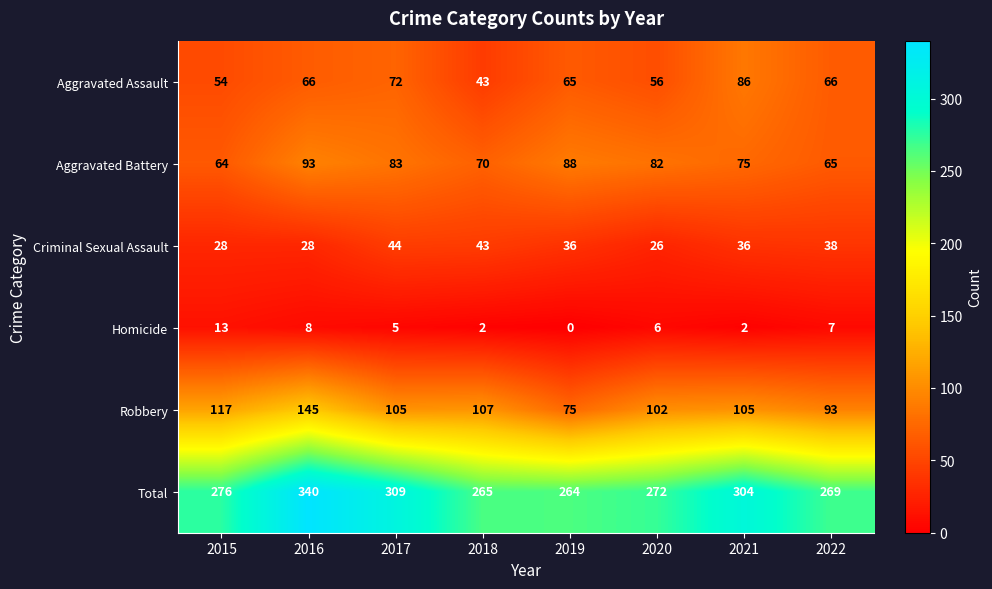

Which series has the largest total across all categories?

Total